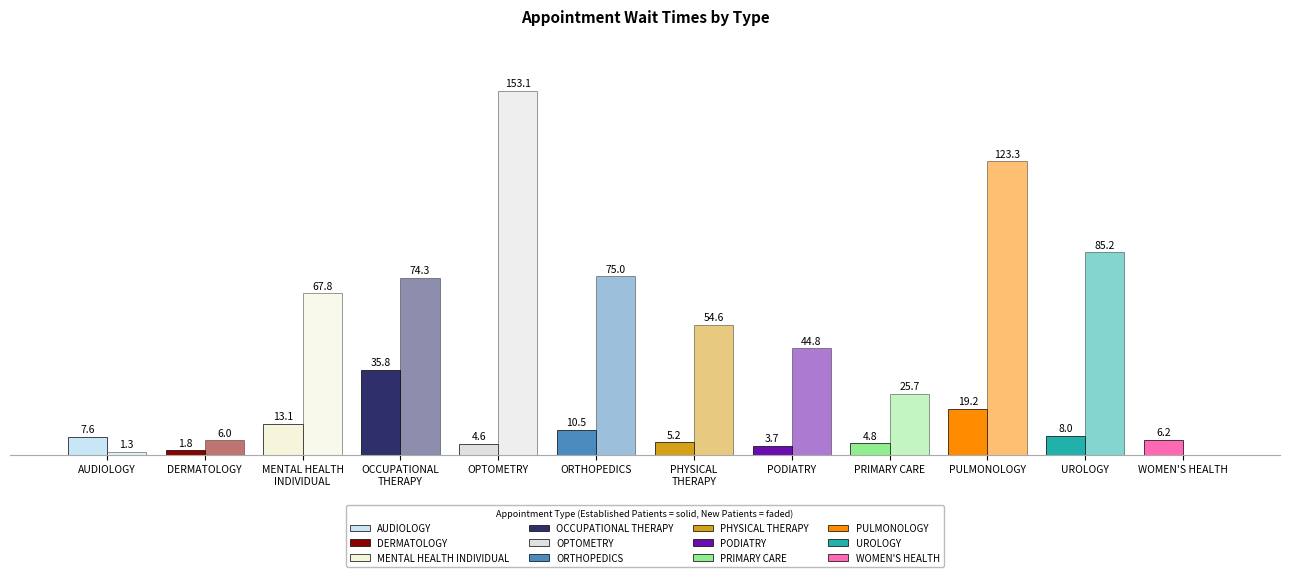

At which label does EstablishedPatients first exceed 7?

AUDIOLOGY